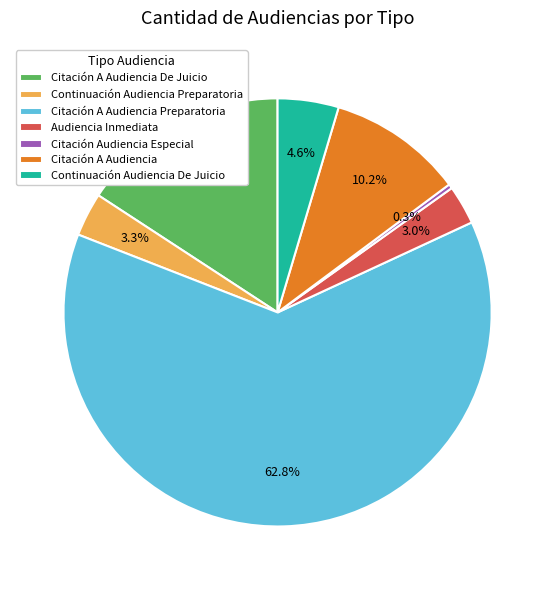

To the nearest percent, what portion does Citación A Audiencia represent?

10%